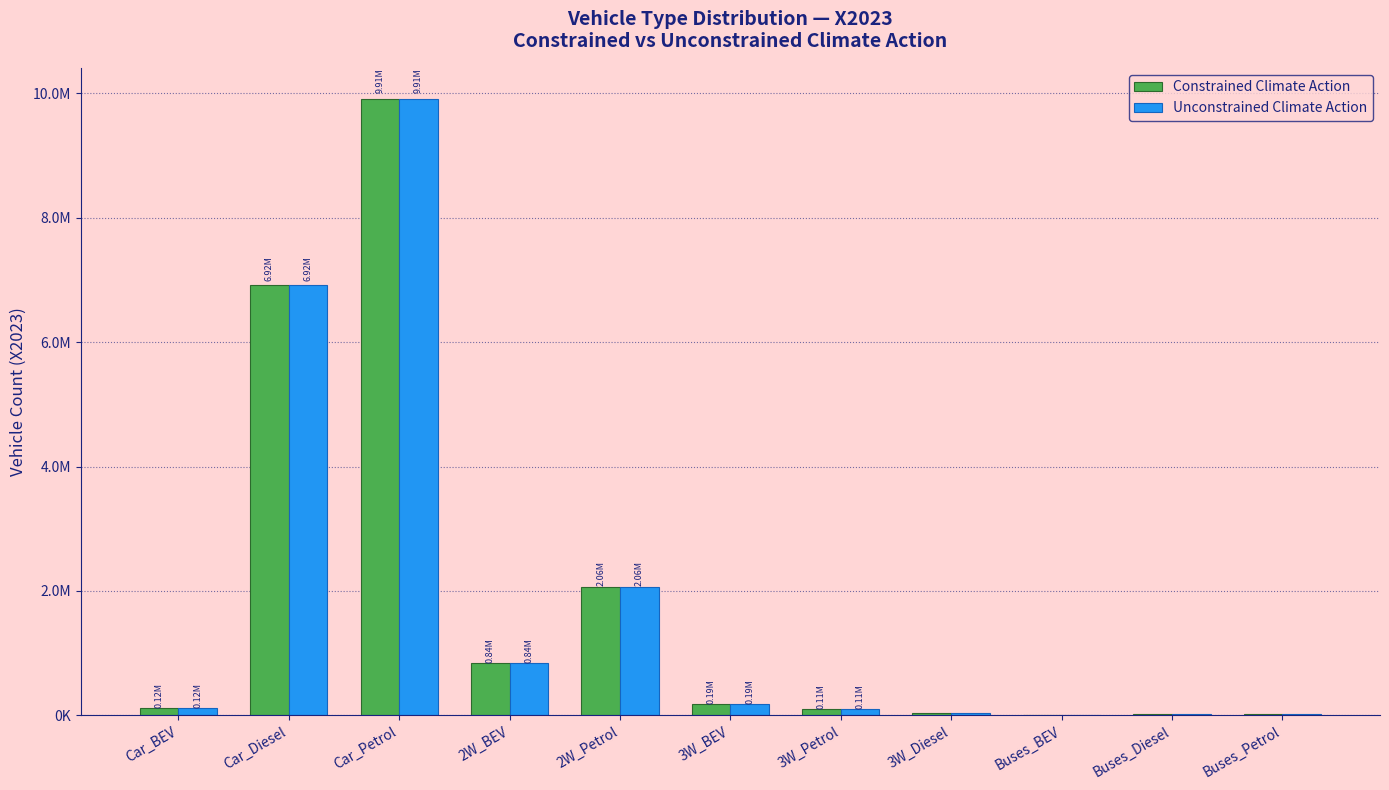

What are all the series names shown in the legend?

Constrained Climate Action, Unconstrained Climate Action